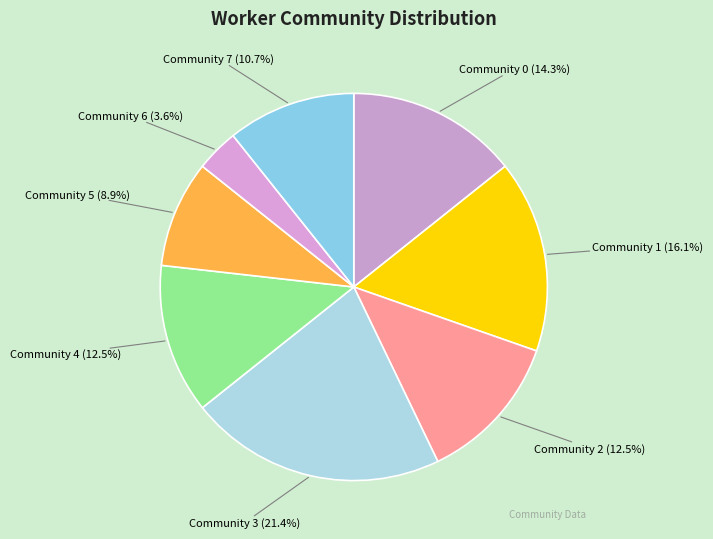

What is the smallest slice in the pie chart?

Community 6